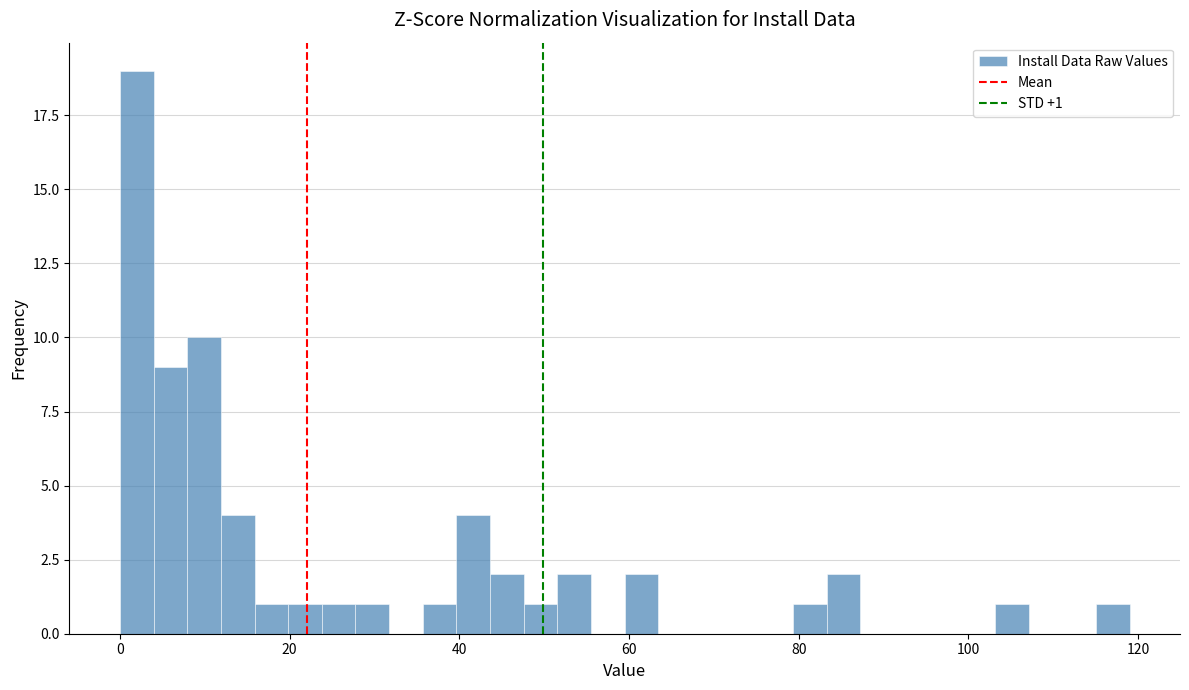

Around what value on the x-axis is the tallest bar? Give the approximate position of its centre, as read against the axis.

2